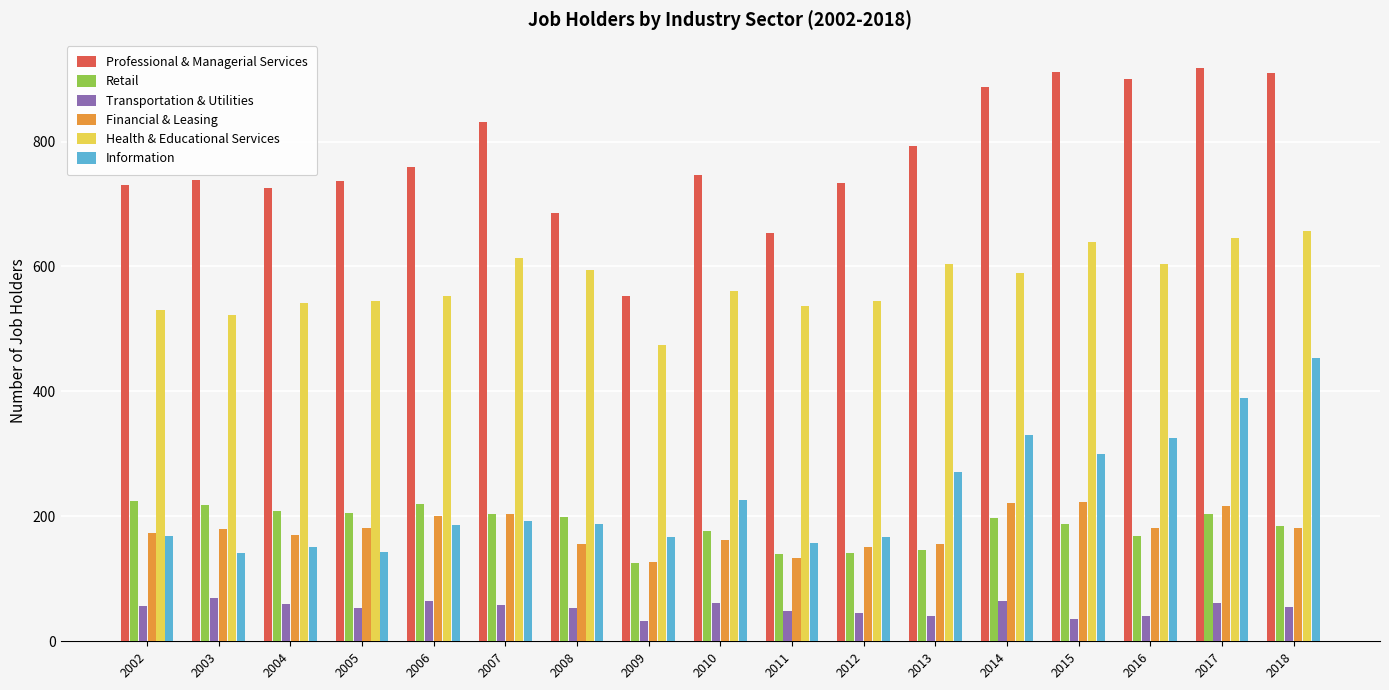

Which series has the largest total across all categories?

Professional & Managerial Services